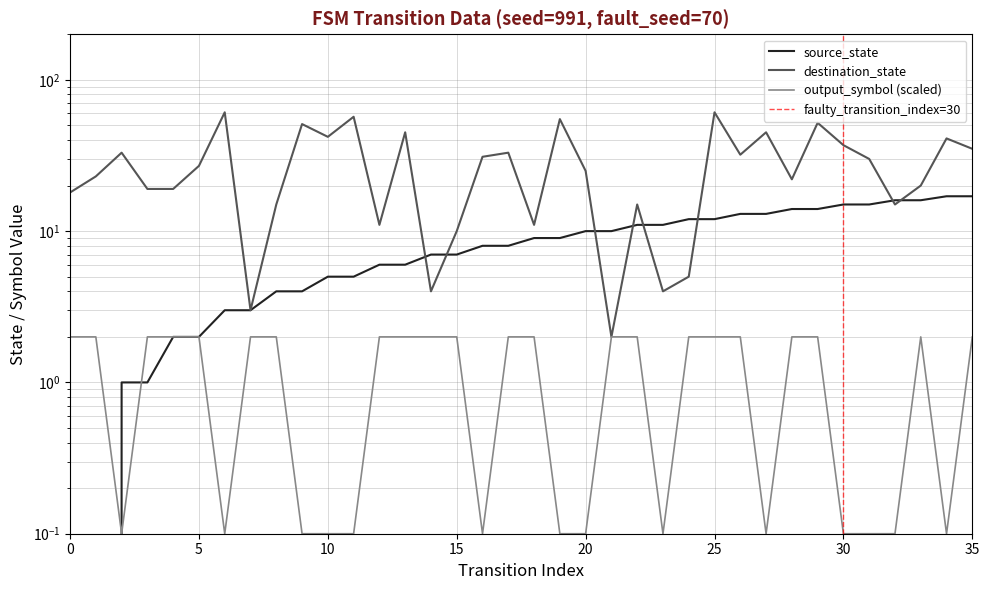

List the series in order of their peak value, lowest first.

output_symbol, source_state, destination_state